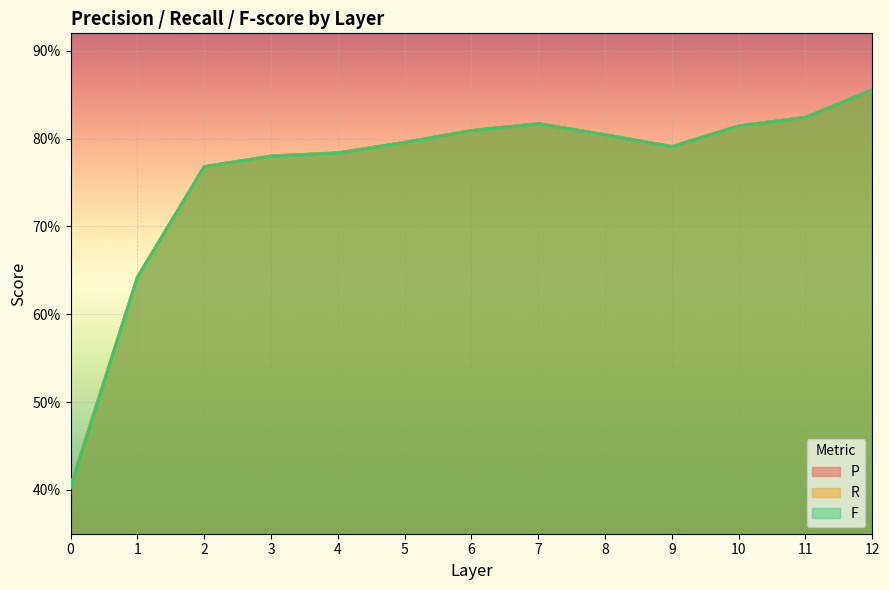

True or false: F has a value of 1.3 at 7.

False